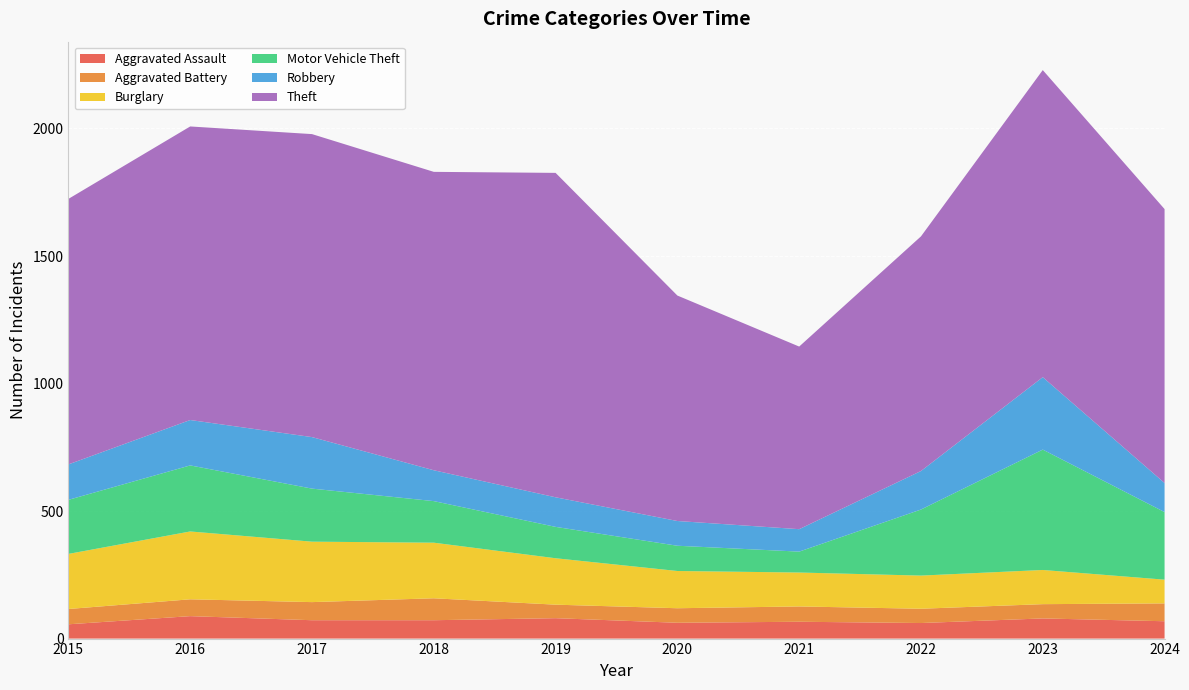

Reading right to left, extract all data points from this chart.

Aggravated Assault: 68	79	61	66	62	80	72	72	88	56
Aggravated Battery: 70	56	56	60	57	53	86	71	66	60
Burglary: 93	134	130	133	146	182	218	237	266	216
Motor Vehicle Theft: 265	472	259	82	99	123	163	208	259	212
Robbery: 114	284	151	88	97	116	121	202	178	139
Theft: 1074	1204	920	716	884	1272	1170	1188	1151	1041